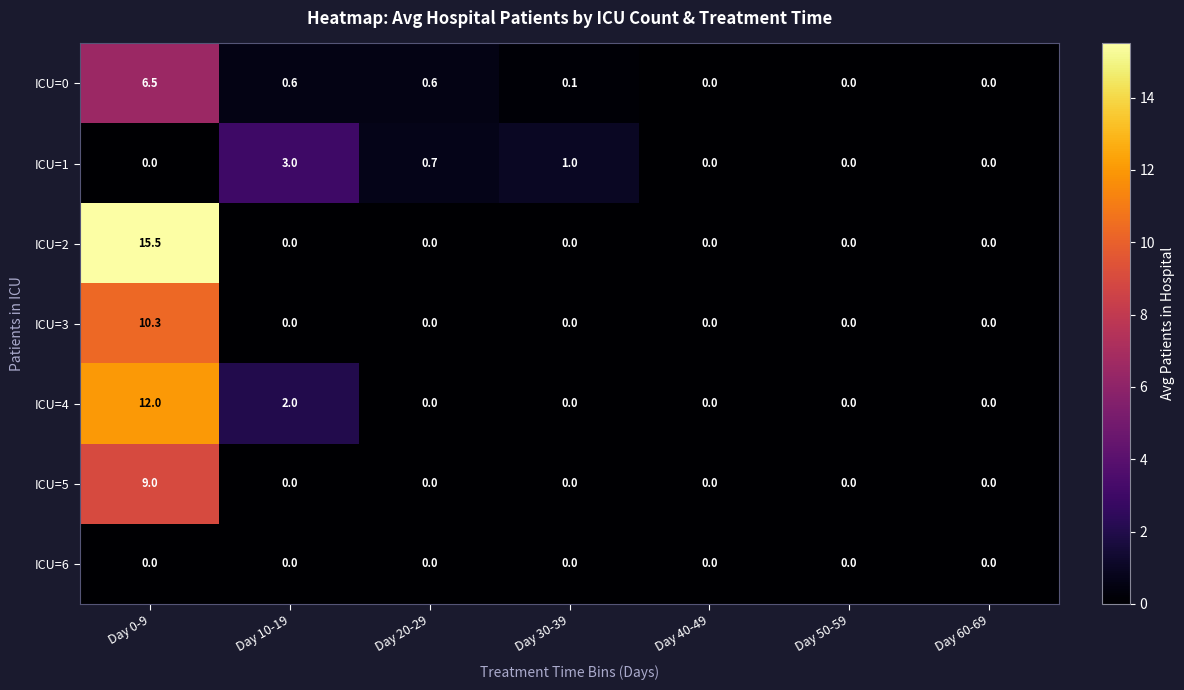

True or false: ICU=3 has a value of 0.0 at Day 40-49.

True